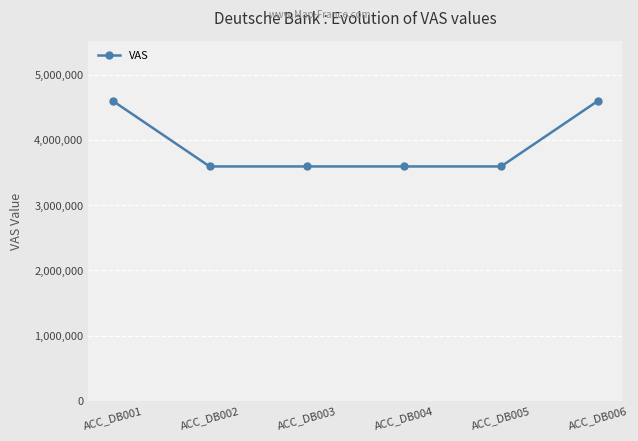

True or false: the data shows 4599320 at ACC_DB006.

True